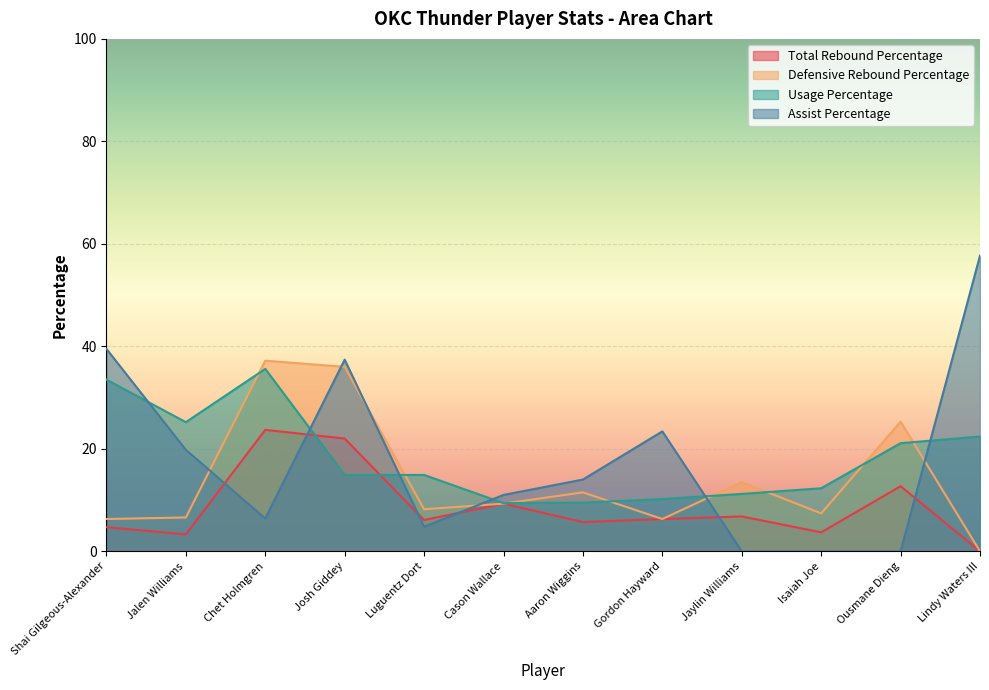

Which category has the highest value in the Usage Percentage series?

Chet Holmgren